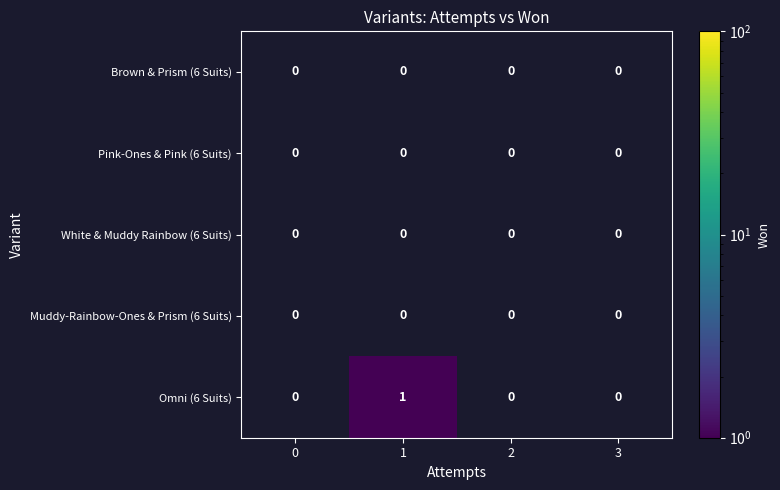

Which series has the largest total across all categories?

Omni (6 Suits)